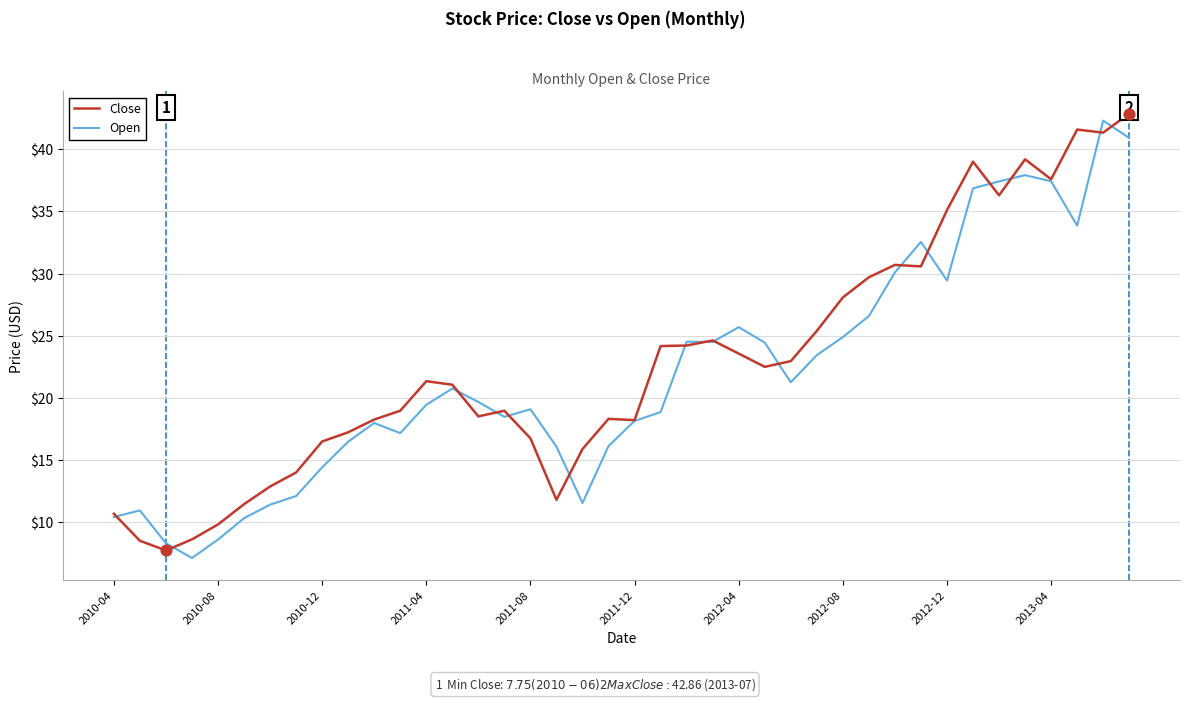

What is the maximum value shown in the chart?

42.9